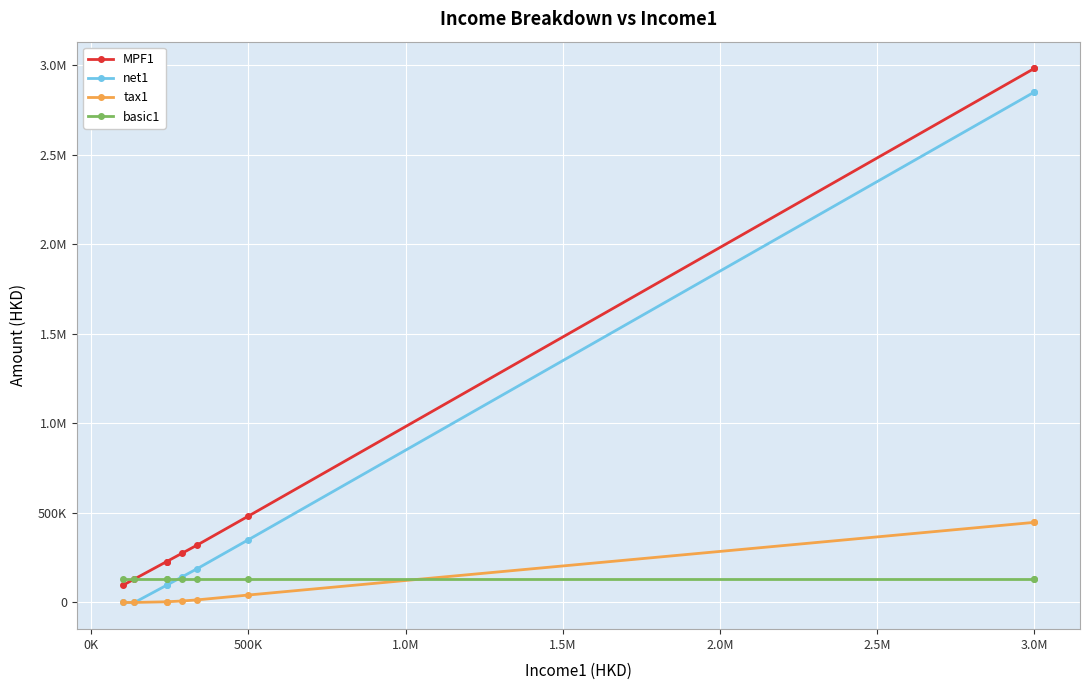

True or false: MPF1 has a value of 4881715 at 3.0M.

False